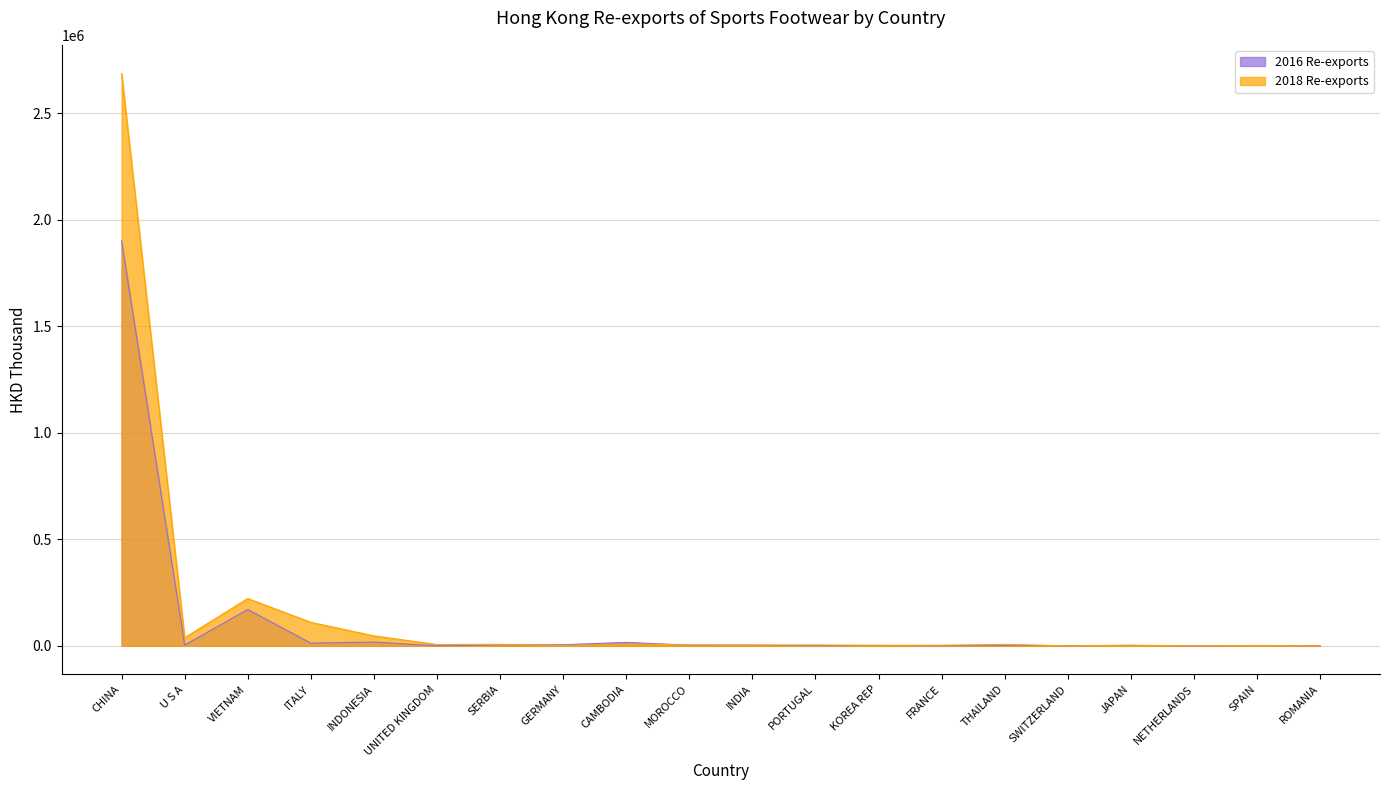

List the series in order of their overall mean, highest first.

2018 Re-exports, 2016 Re-exports